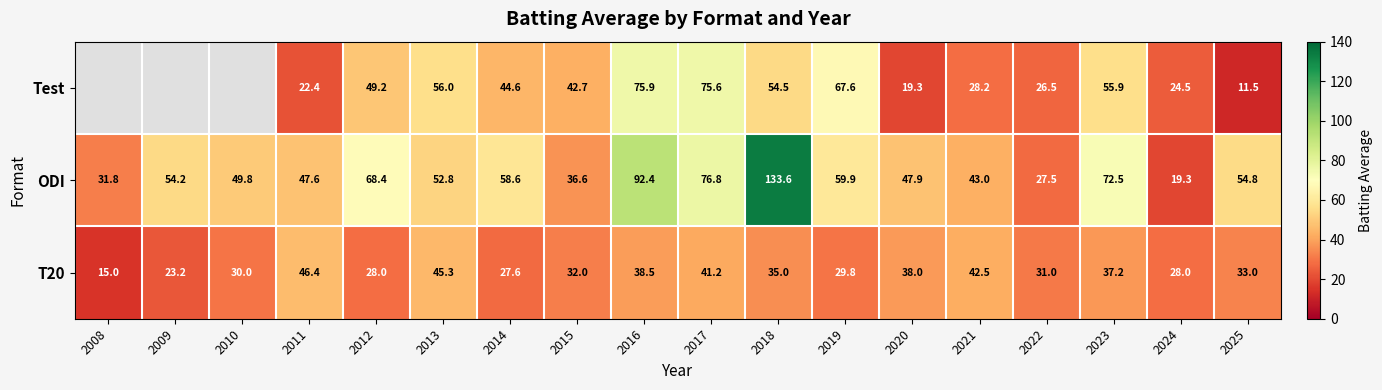

Rank the series at 2014 from lowest to highest value.

T20, Test, ODI